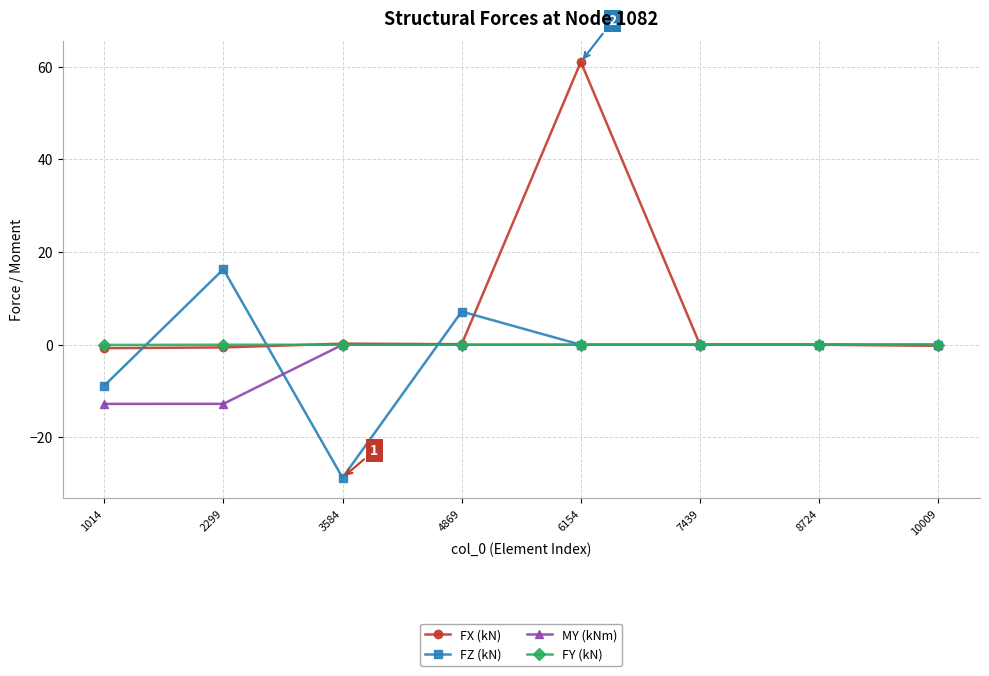

What is the sum of all MY (kNm) values?

-25.5